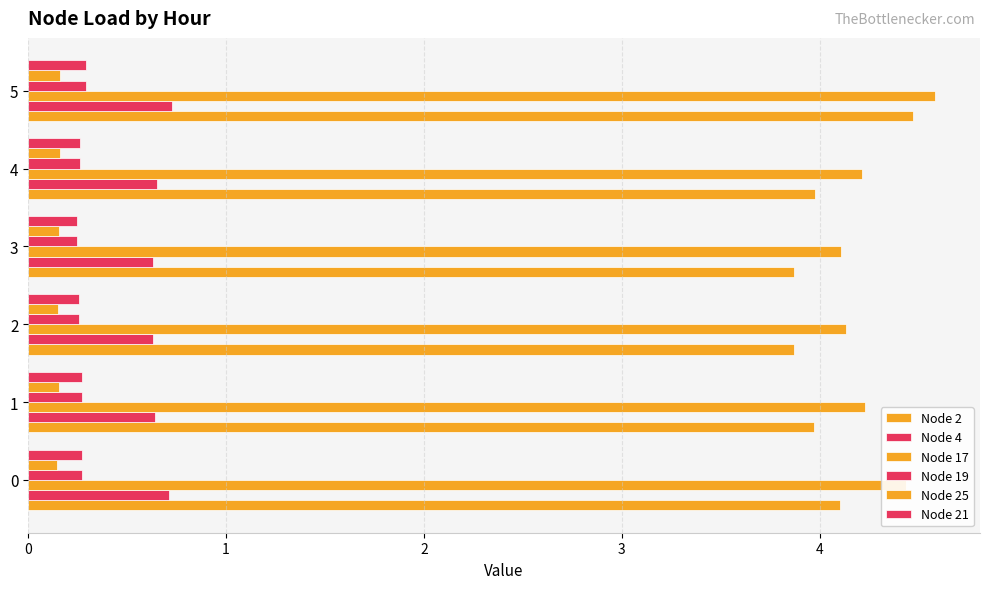

Reading left to right, list all the values displayed in this chart.

Node 2: 4.1	4.0	3.9	3.9	4.0	4.5
Node 4: 0.7	0.6	0.6	0.6	0.6	0.7
Node 17: 4.4	4.2	4.1	4.1	4.2	4.6
Node 19: 0.3	0.3	0.3	0.2	0.3	0.3
Node 25: 0.1	0.2	0.1	0.2	0.2	0.2
Node 21: 0.3	0.3	0.3	0.2	0.3	0.3